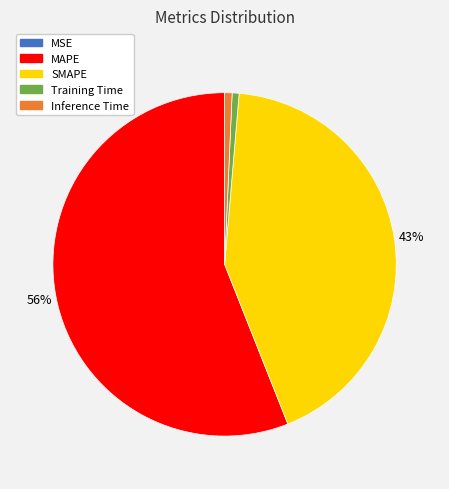

Which has a higher value, MAPE or Training Time?

MAPE